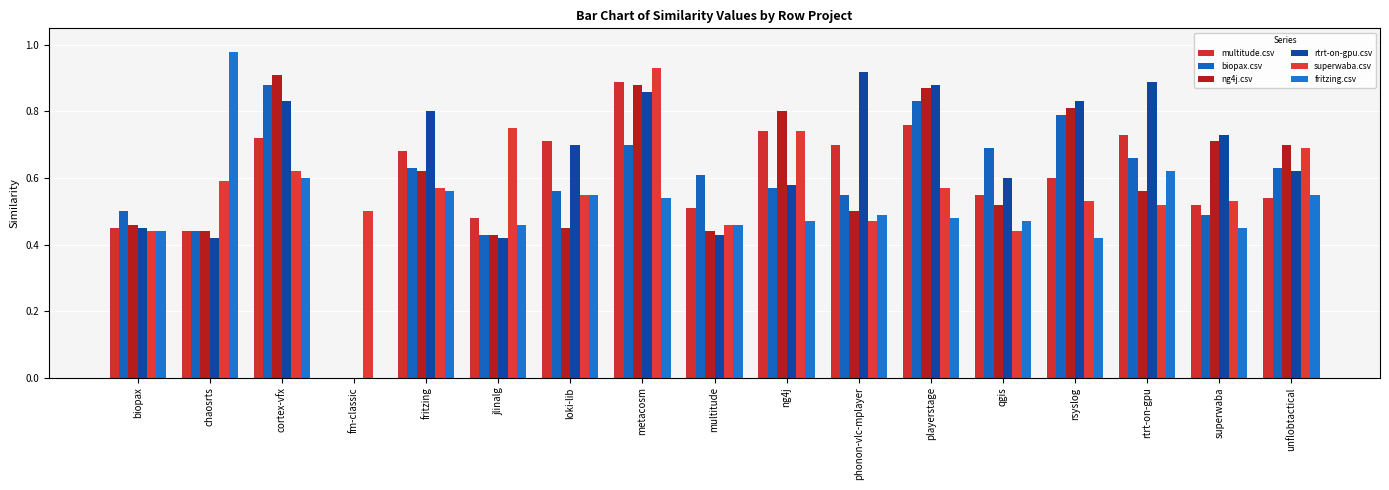

Rank the series at chaosrts from highest to lowest value.

fritzing.csv, superwaba.csv, multitude.csv, biopax.csv, ng4j.csv, rtrt-on-gpu.csv